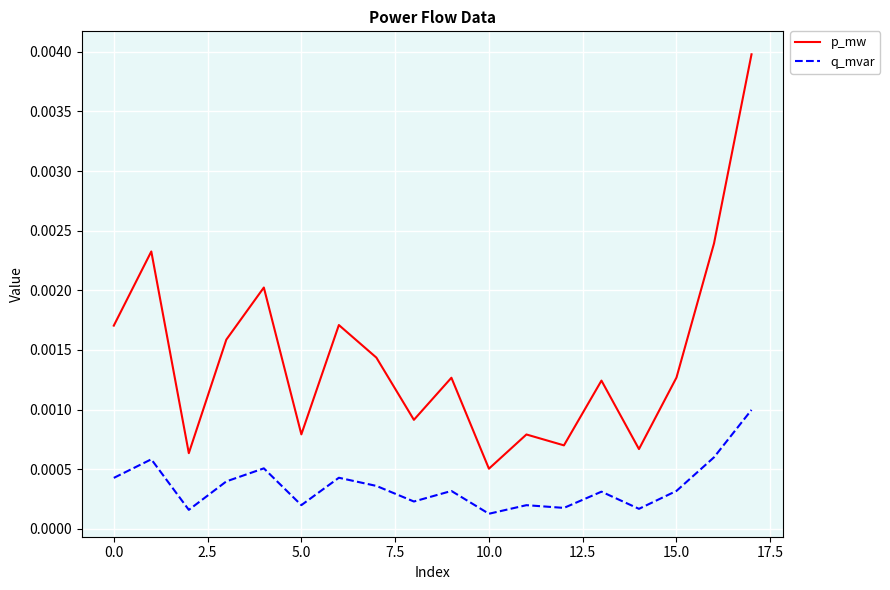

True or false: p_mw has more than 0 points higher than both neighbors.

True